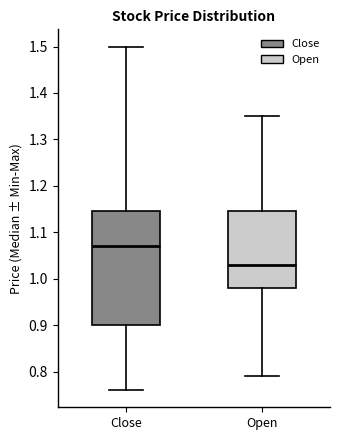

Where is the lower edge of the box for Close on the y-axis? The values are not printed on the chart, so give them approximately, as read against the axis.

0.90